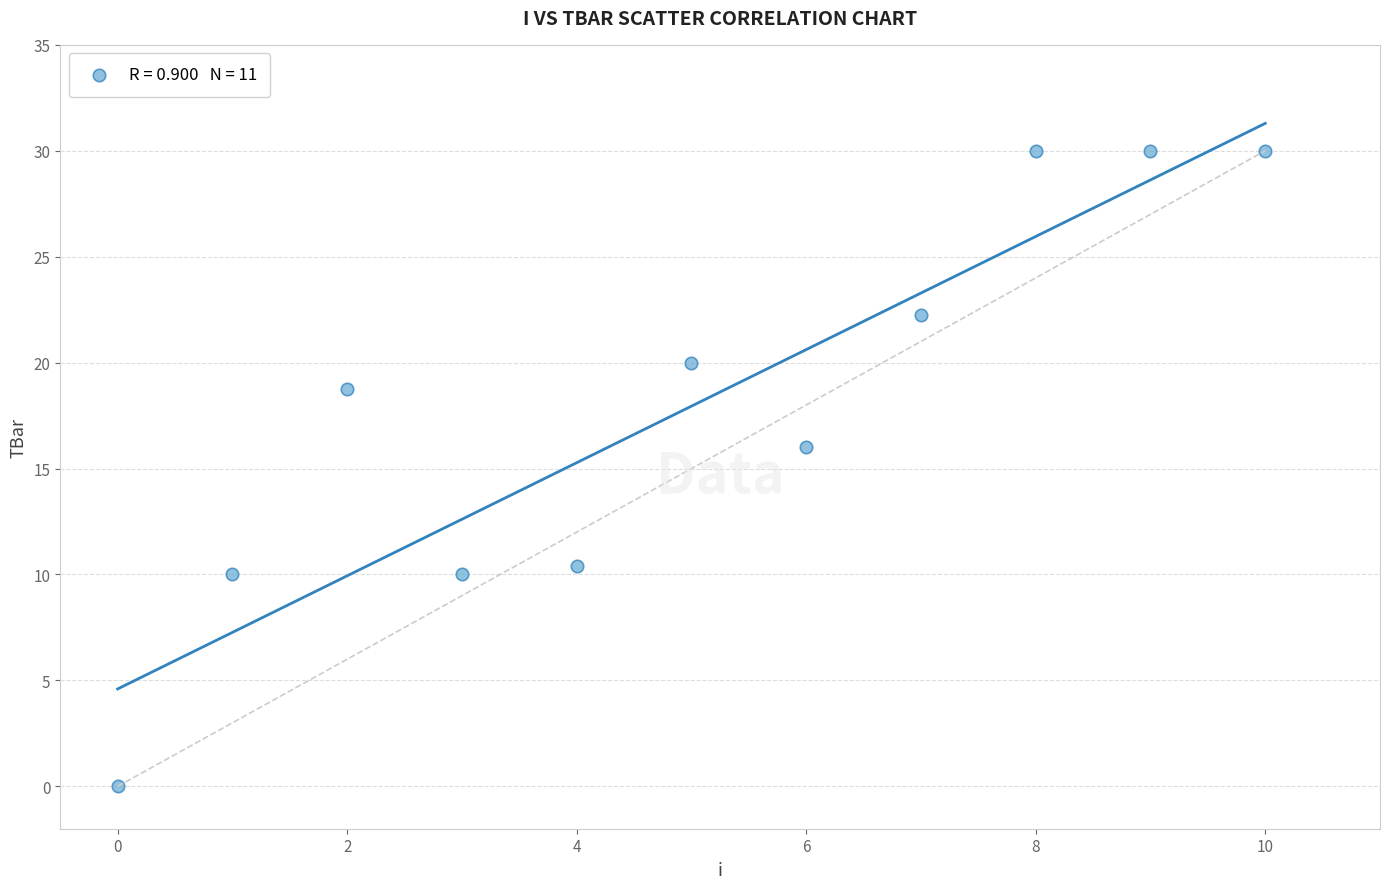

What is the average Y value?

17.9